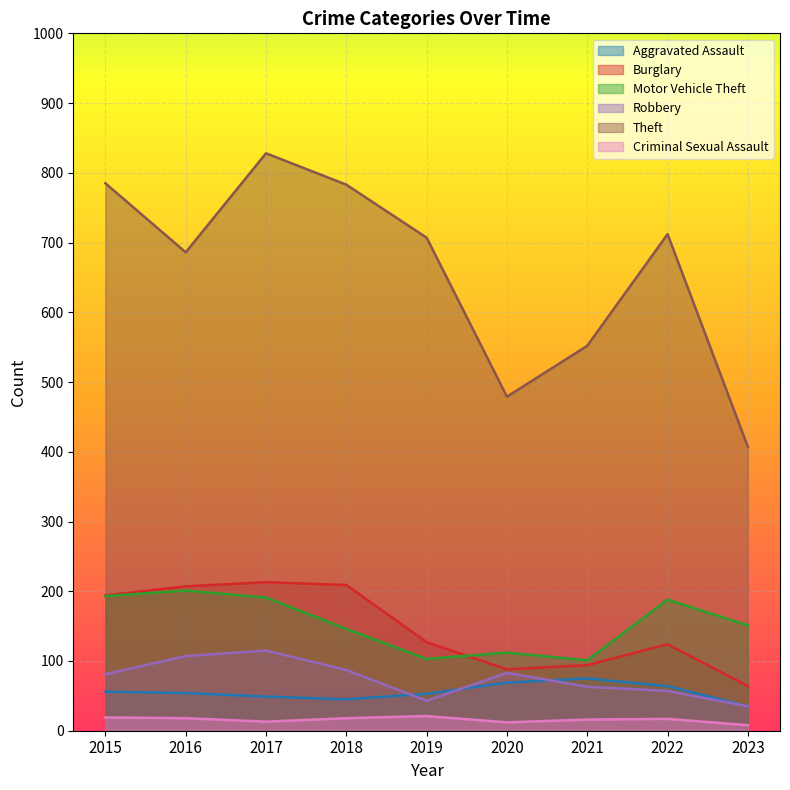

What is the maximum value for Robbery?

115